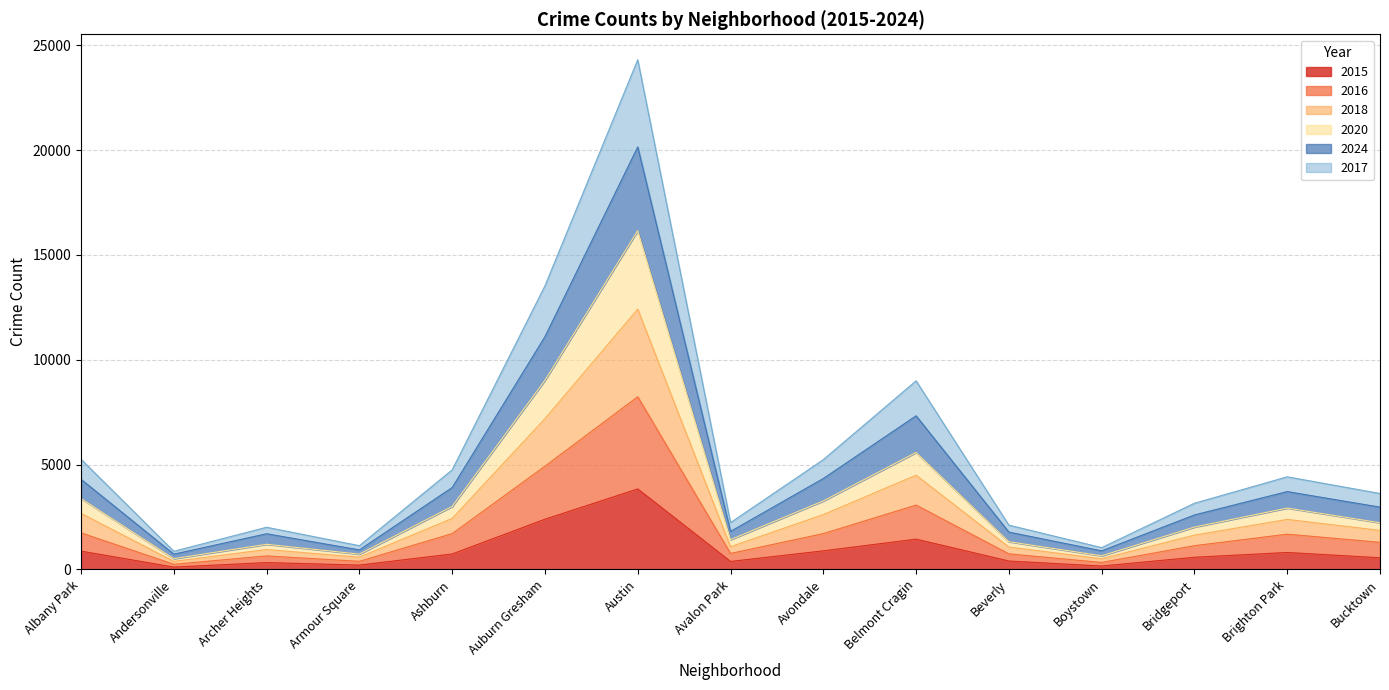

At which label does 2020 reach its peak?

Austin